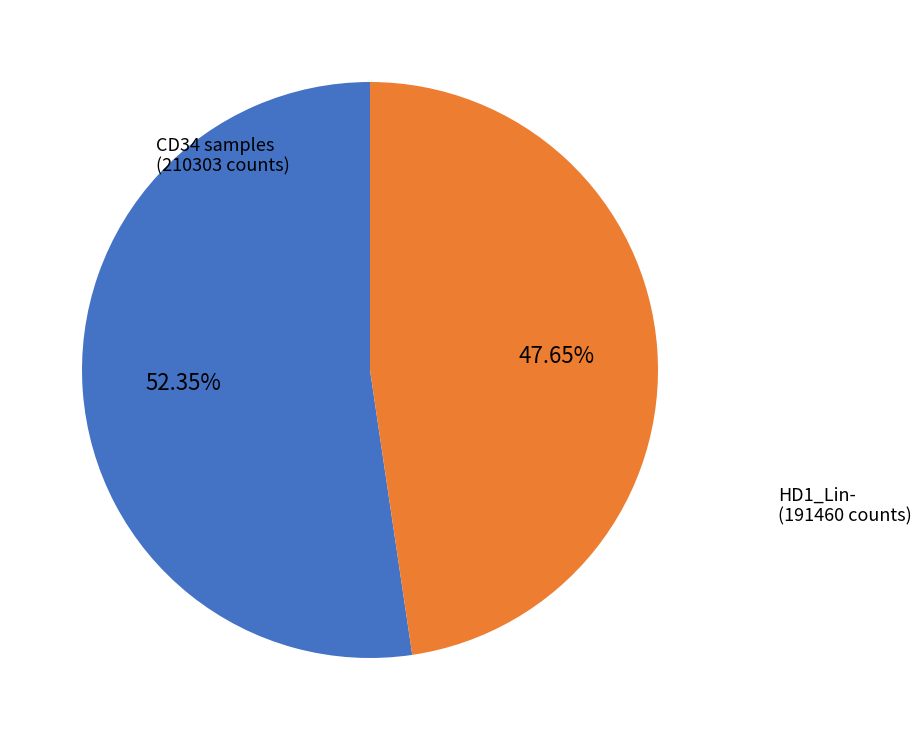

Is there a majority slice in this chart?

Yes